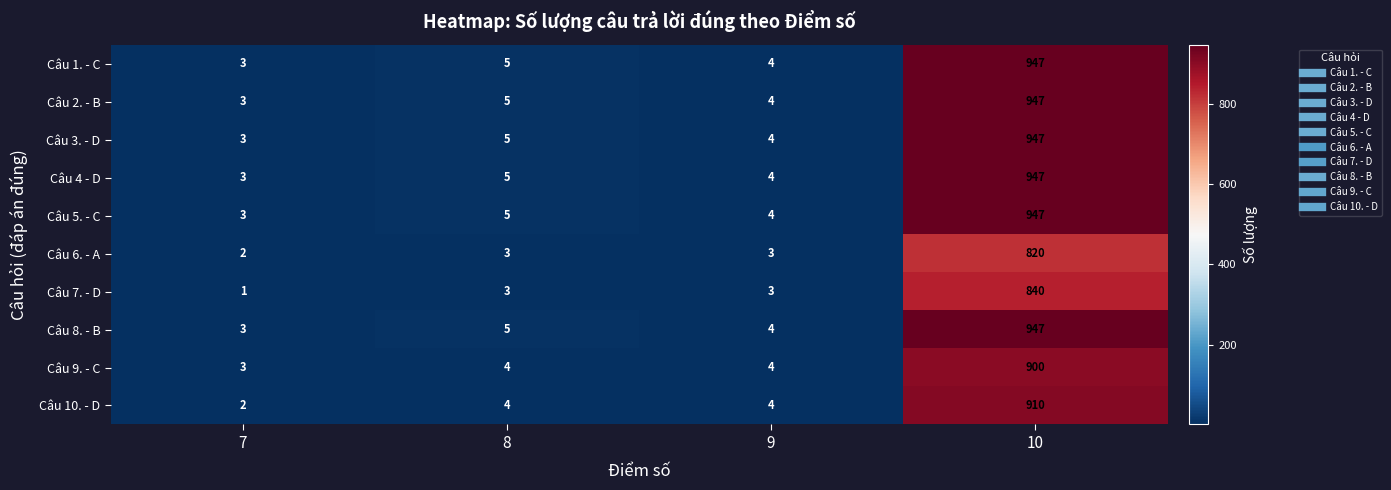

What is the greatest value displayed?

947